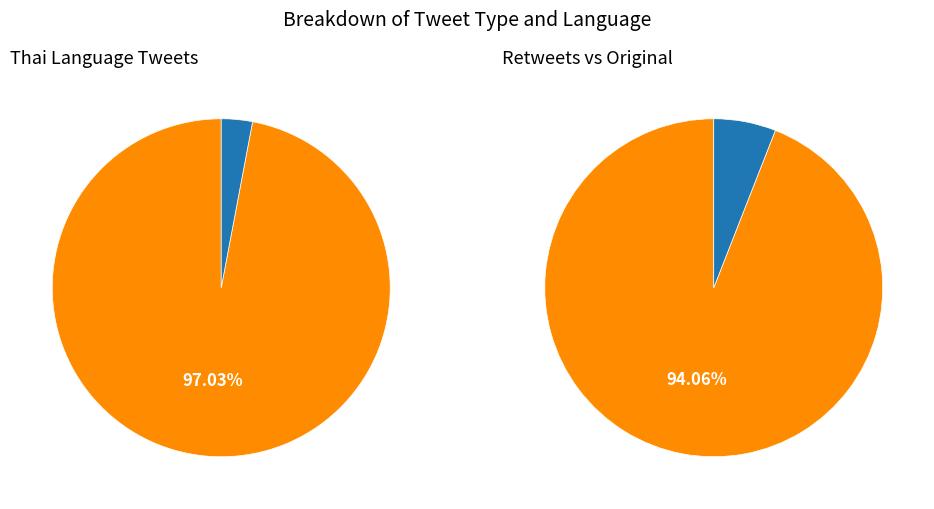

To the nearest percent, what percentage of the pie is th?

97%